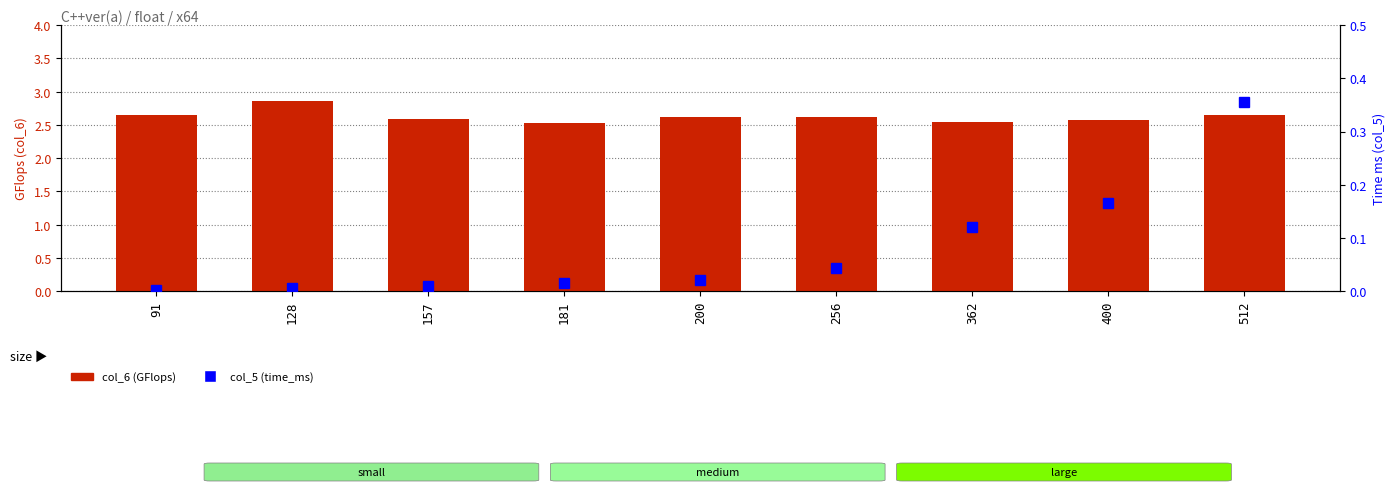

How many groups of bars are there?

9